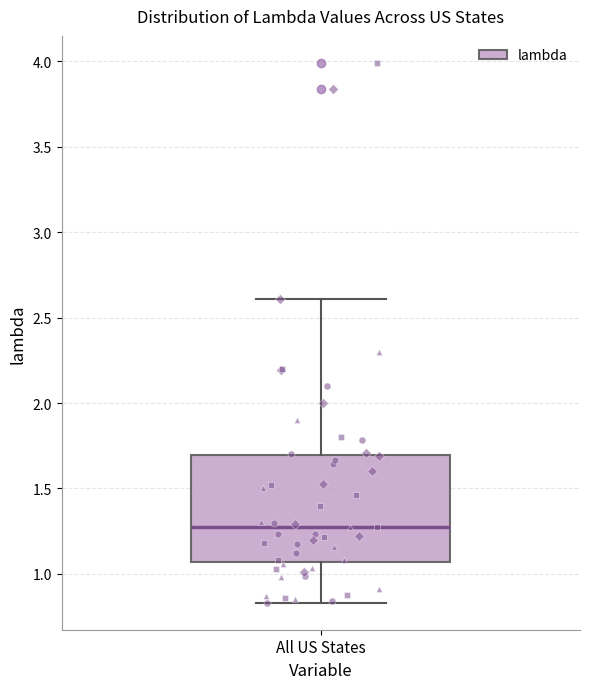

Read this box plot against the y-axis: the position of the median line, the range covered by the box, and the ends of both whiskers. The values are not printed on the chart, so give them approximately, as read against the axis.

median 1.30, box 1.05 to 1.70, whiskers 0.85 to 2.60